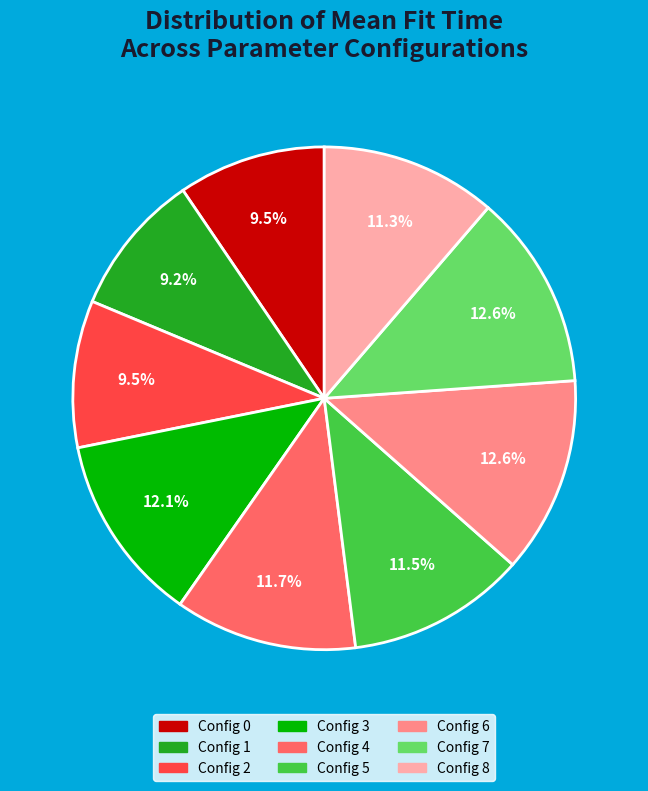

Is there any slice that represents more than half of the pie?

No